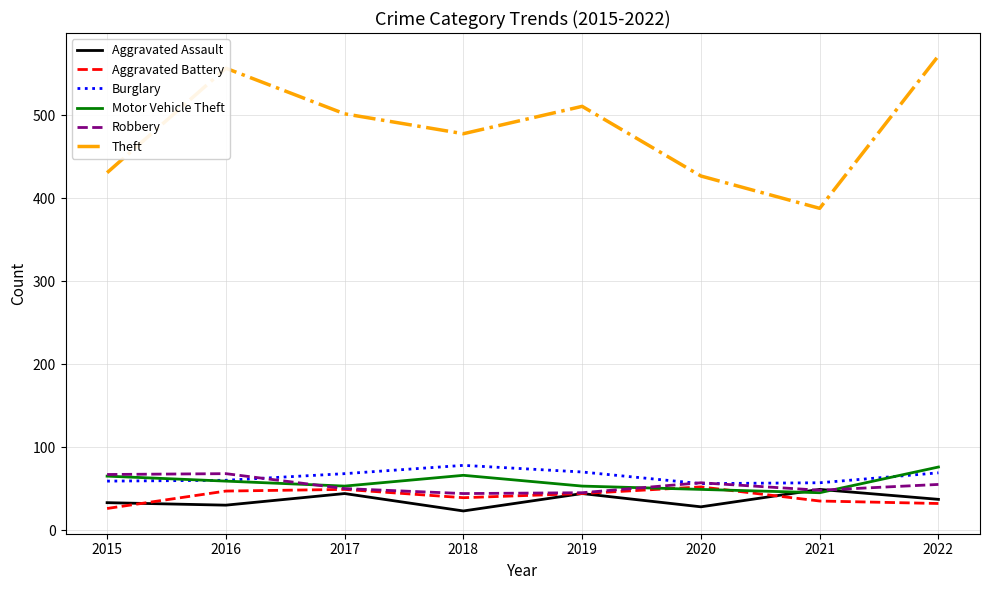

Read the Aggravated Assault value at 2021.

49